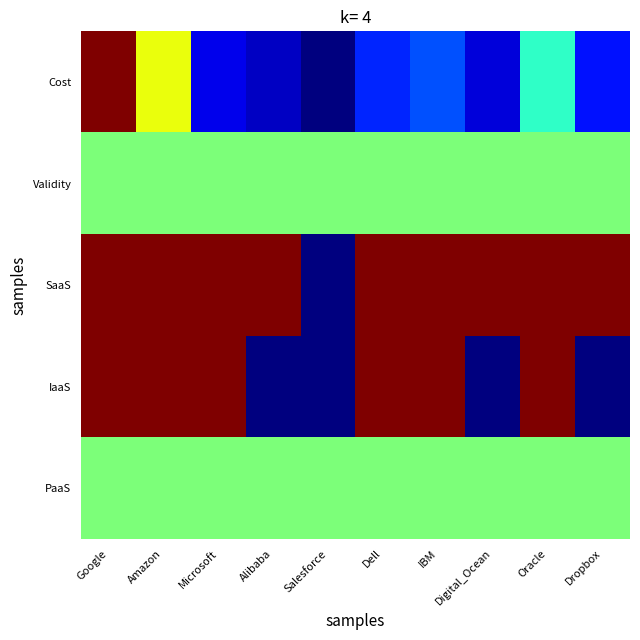

What is the maximum value shown in the chart?

1.0